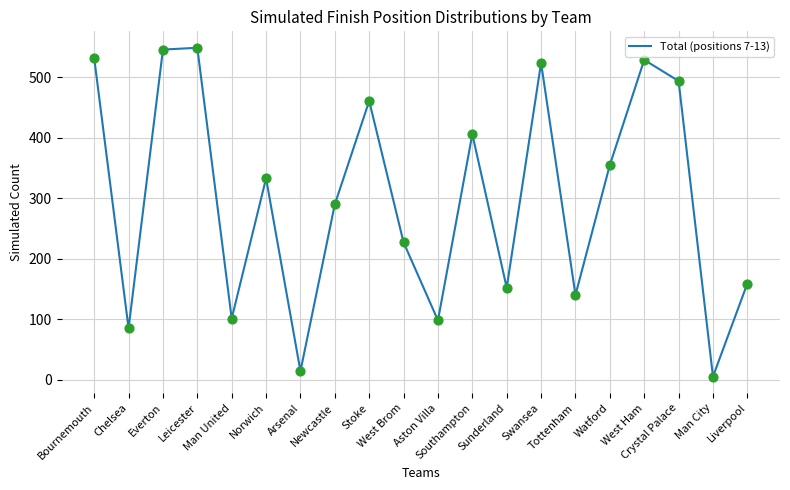

What is the change in value from Swansea to Liverpool?

-365